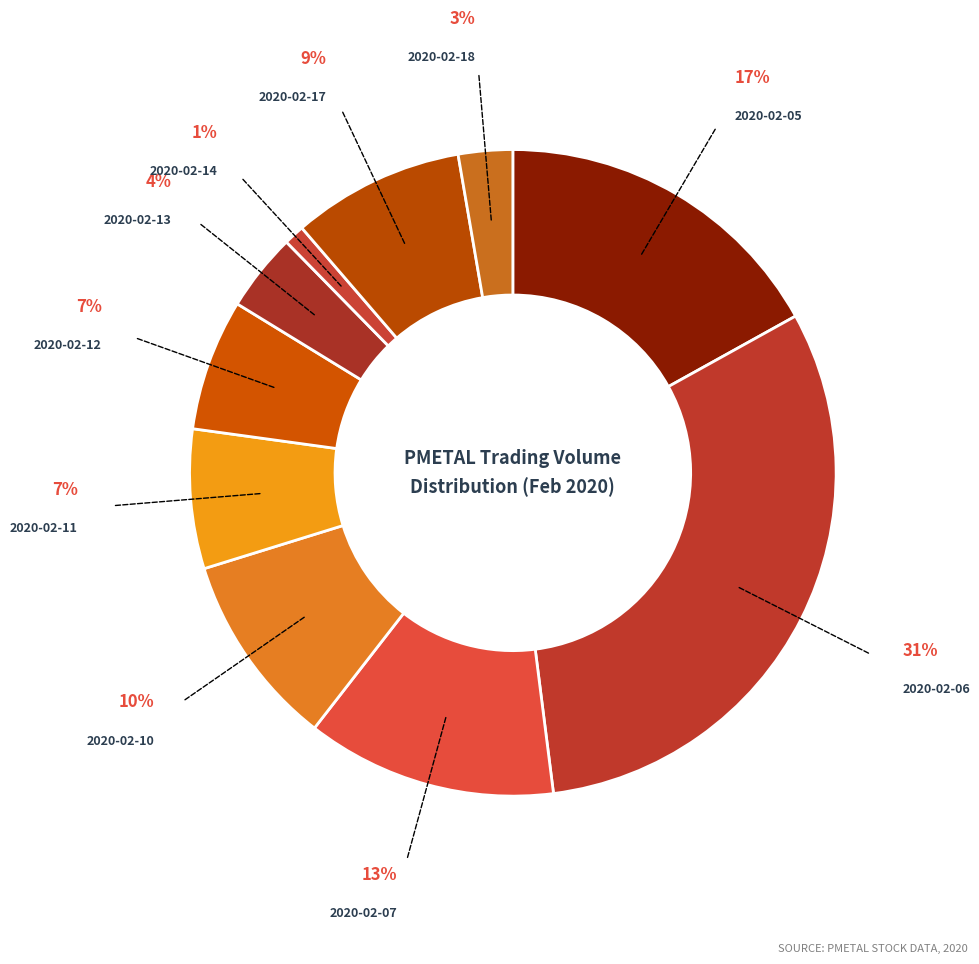

Is there any slice that represents more than half of the pie?

No